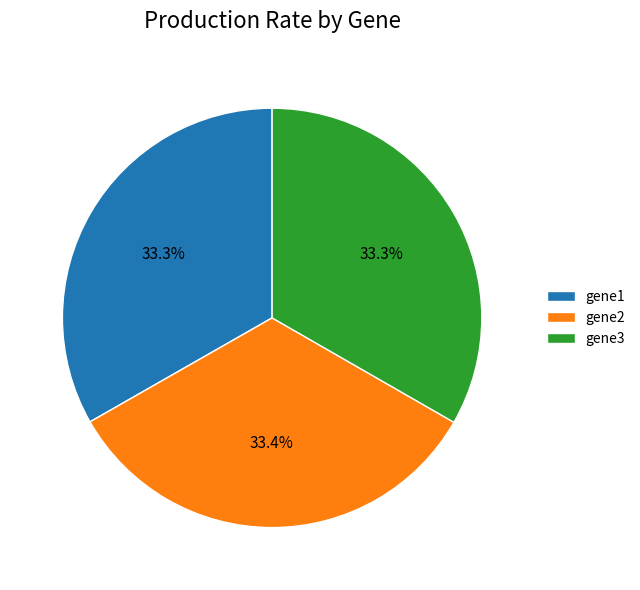

To the nearest percent, what portion does gene3 represent?

33%